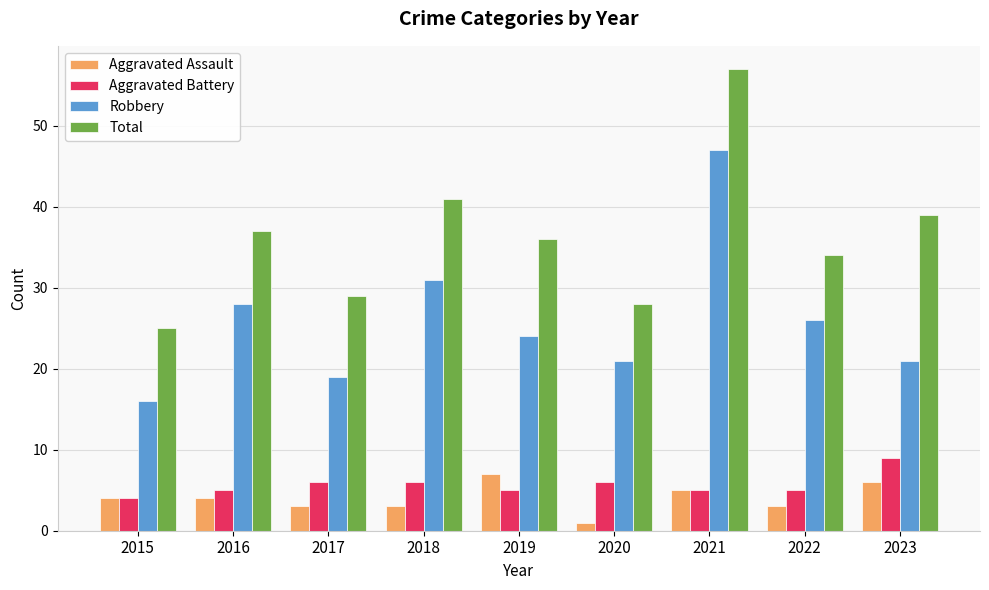

Does the chart contain any negative values?

No